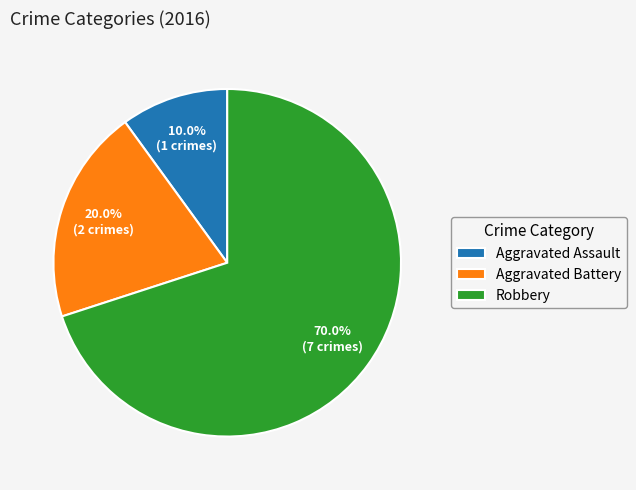

Approximately how many times larger is the value at Robbery compared to Aggravated Battery?

3.5